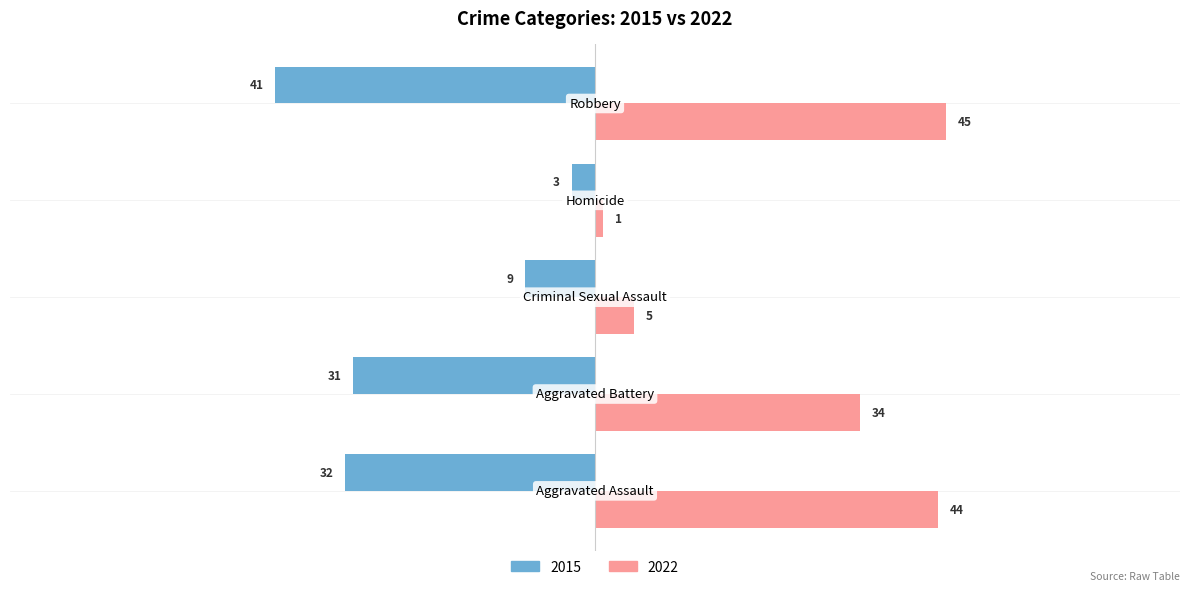

What is the maximum value for 2015?

-3